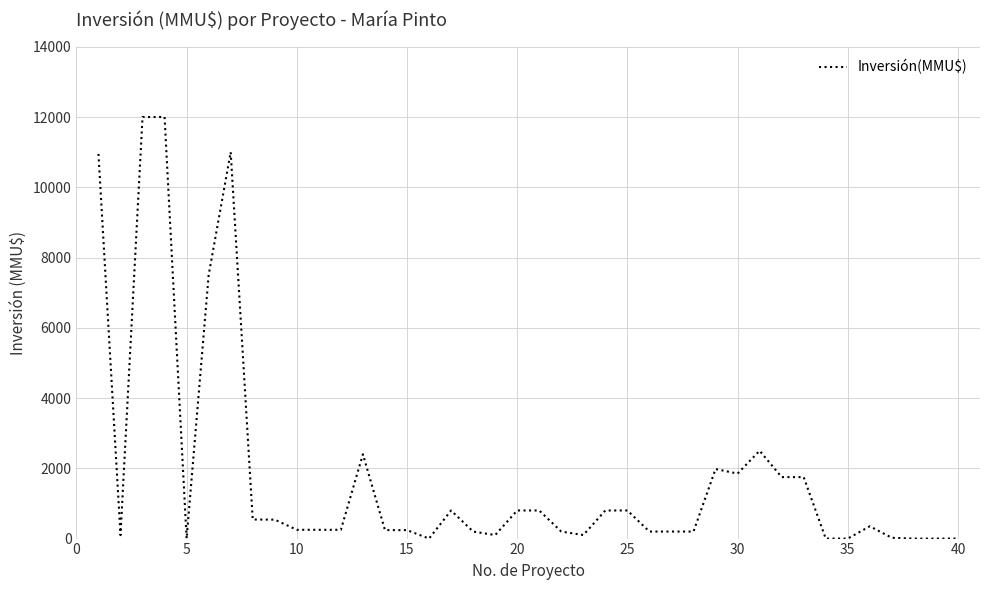

What is the maximum value shown in the chart?

12000